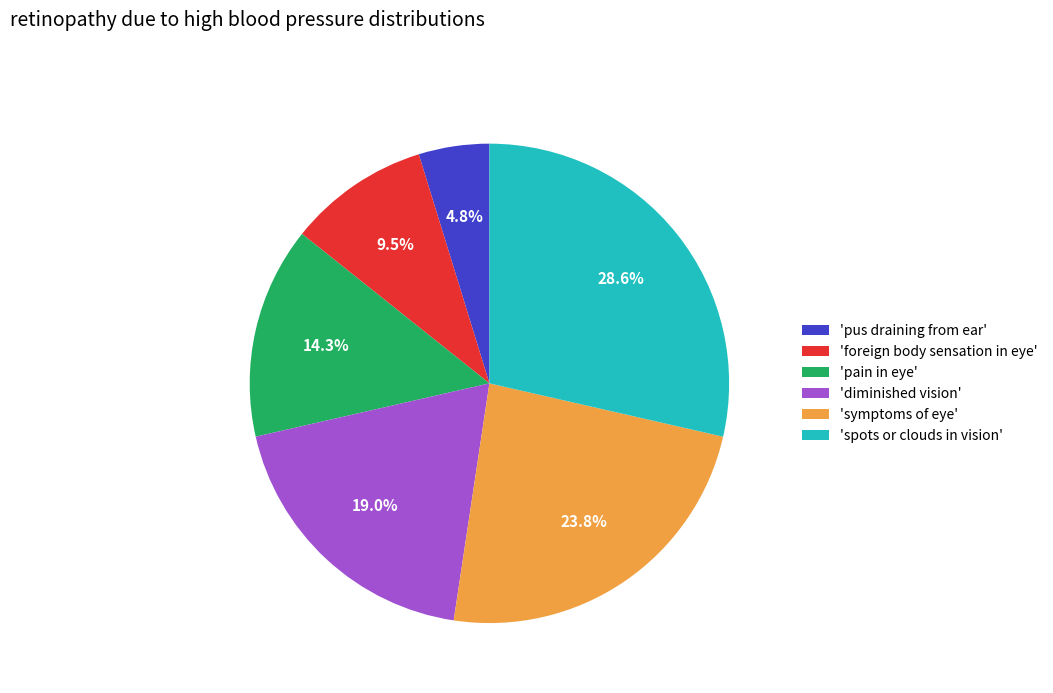

Which slice is the largest?

'spots or clouds in vision'